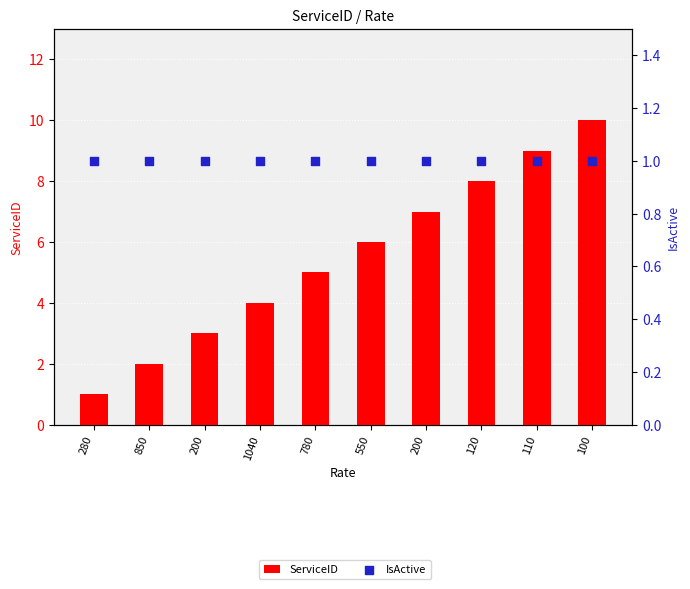

Which series contains the lowest Y value?

ServiceID